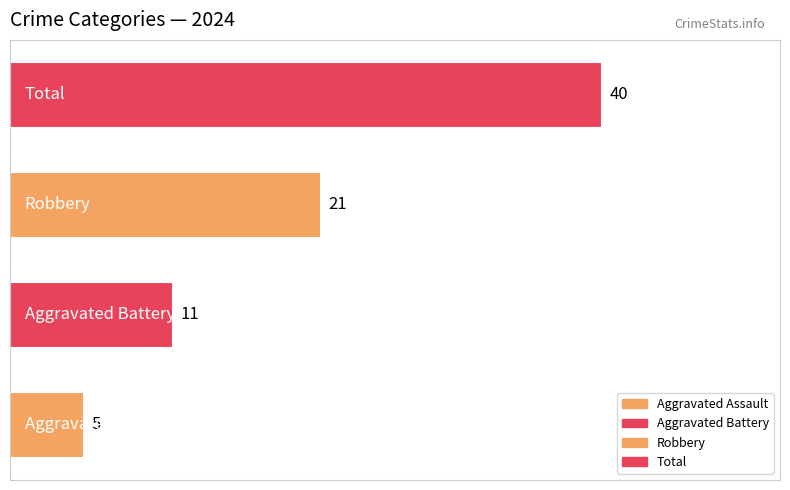

Count the values in the range 11 to 40.

3